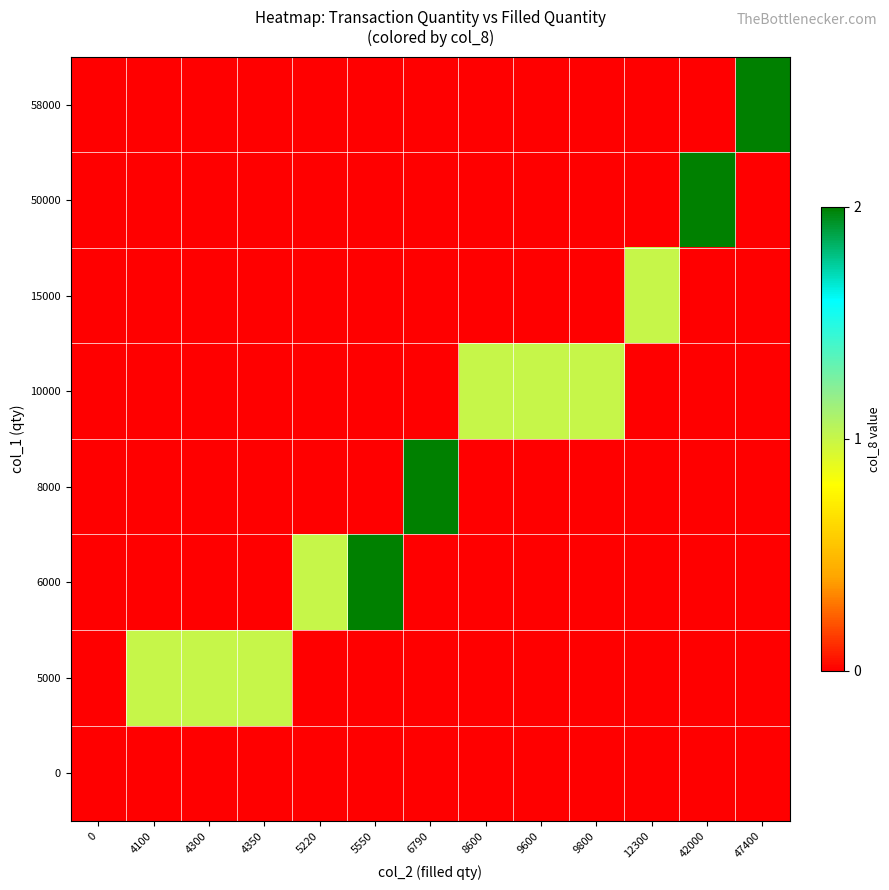

Which category has the highest value across all series?

5550